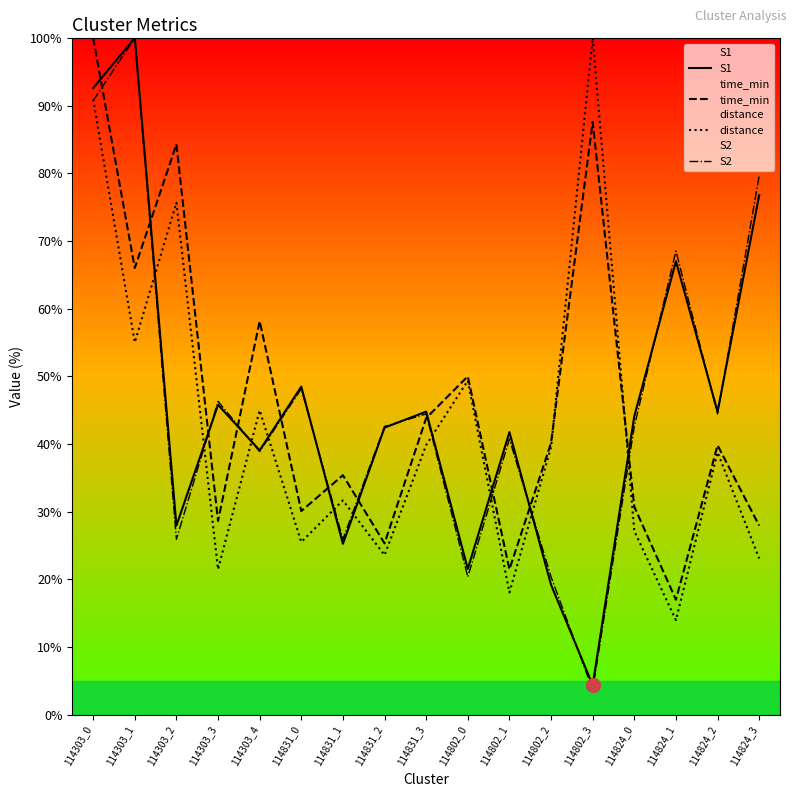

How many intersections are there between S1 and time_min?

11